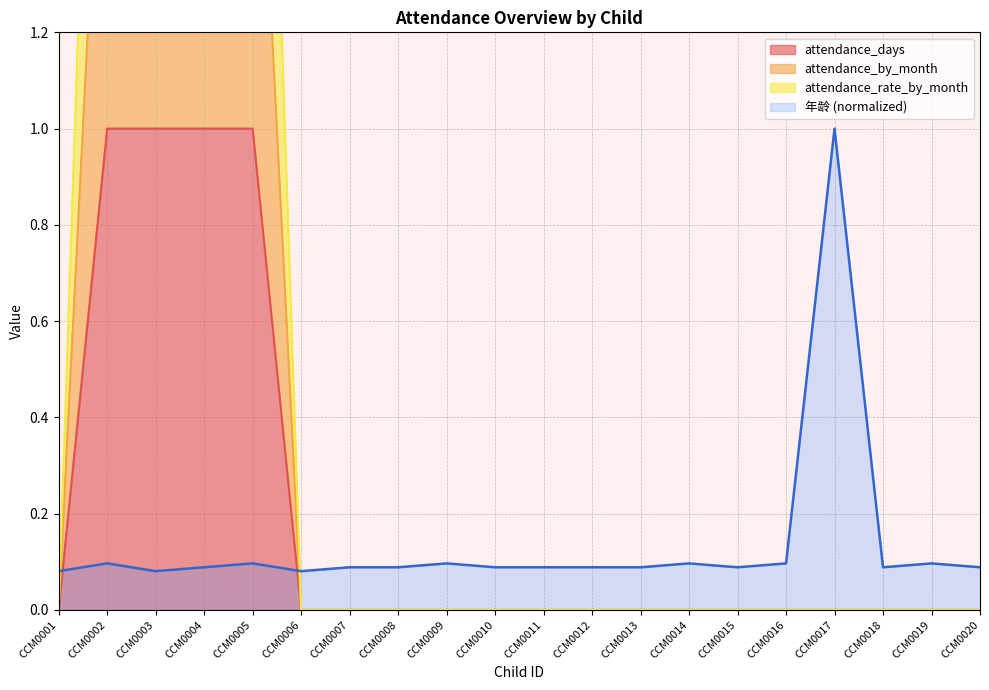

The value of attendance_by_month at CCM0020 is 1. True or false?

False